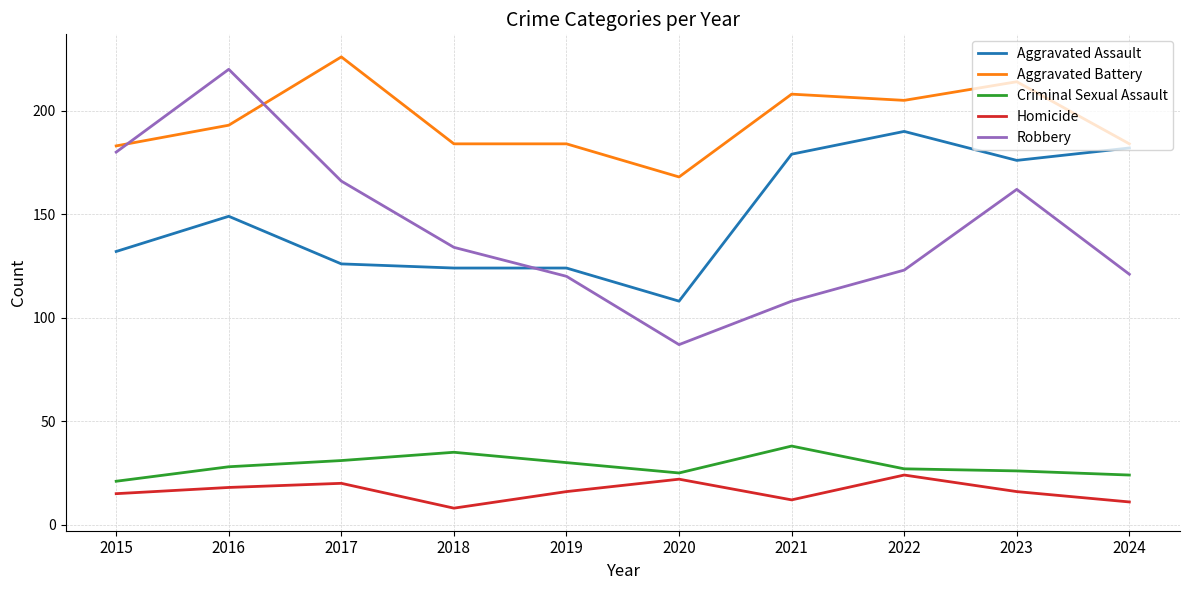

What is the average value of the Aggravated Assault series?

149